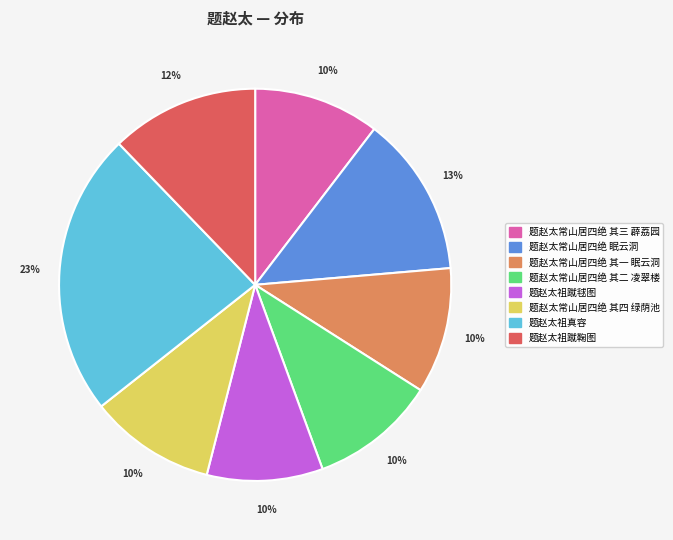

To the nearest percent, what percentage of the pie is 题赵太常山居四绝 其三 薜荔园?

10%